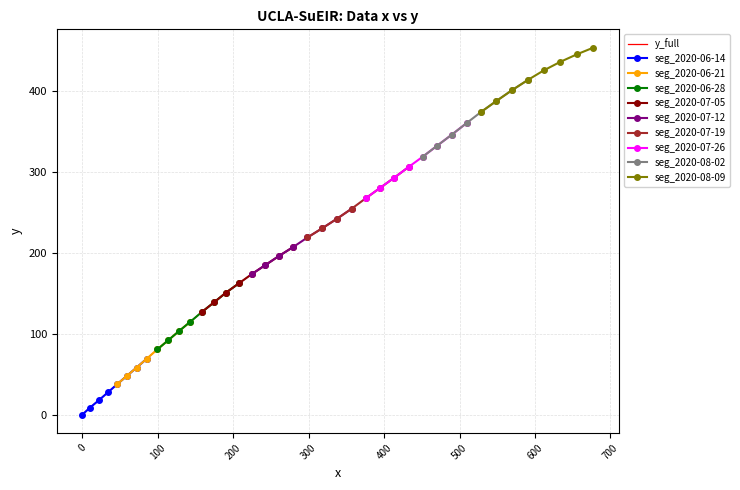

What is the value of the segment_1 point at the 6th from the left?

47.7